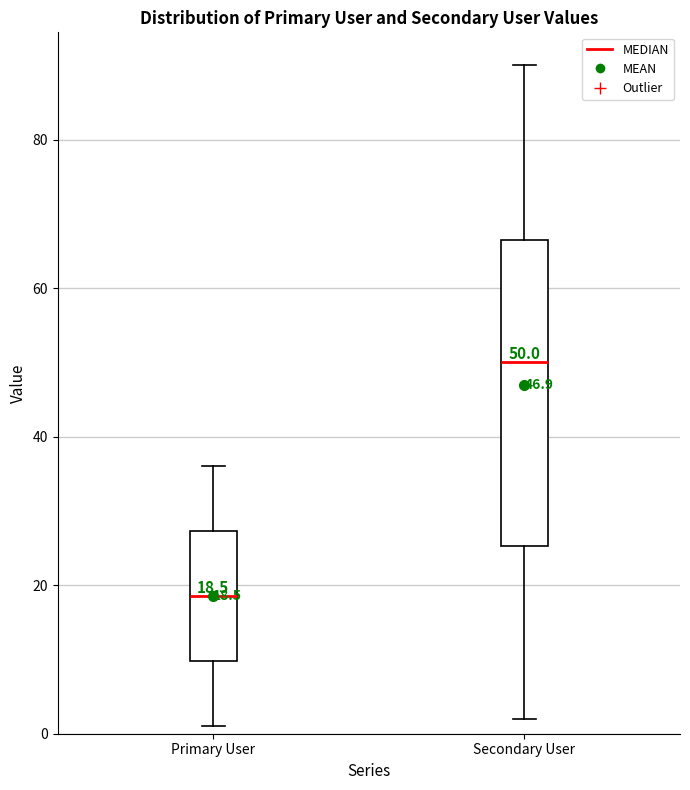

Which box has the lowest median line?

Primary User